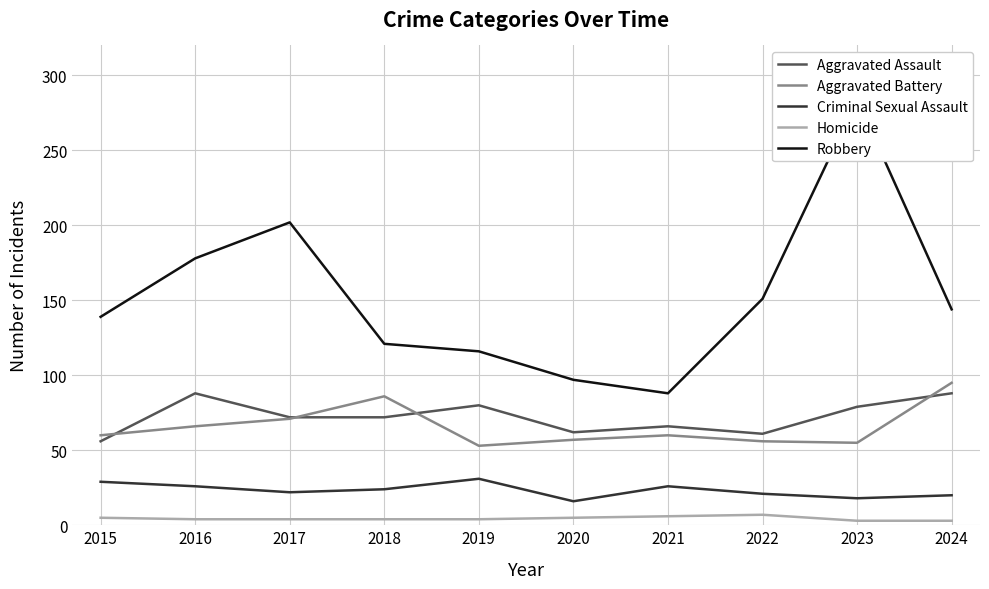

What is the value of the Criminal Sexual Assault point at the 2nd from the left?

26